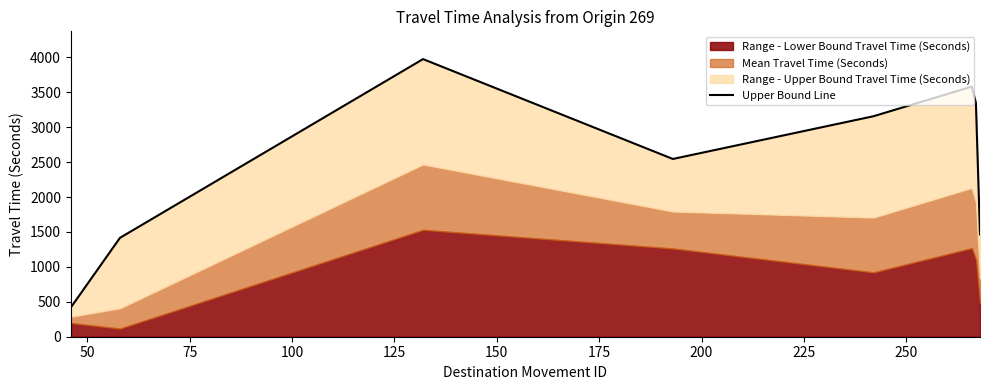

What is the sum of the values at 175 and 75?

7324